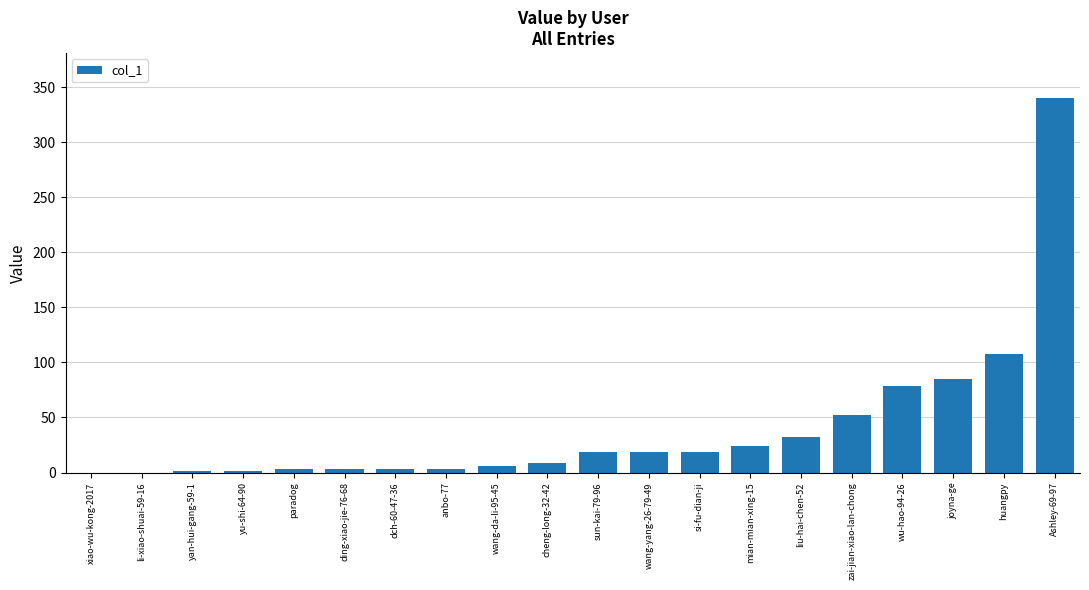

What is the greatest value displayed?

340